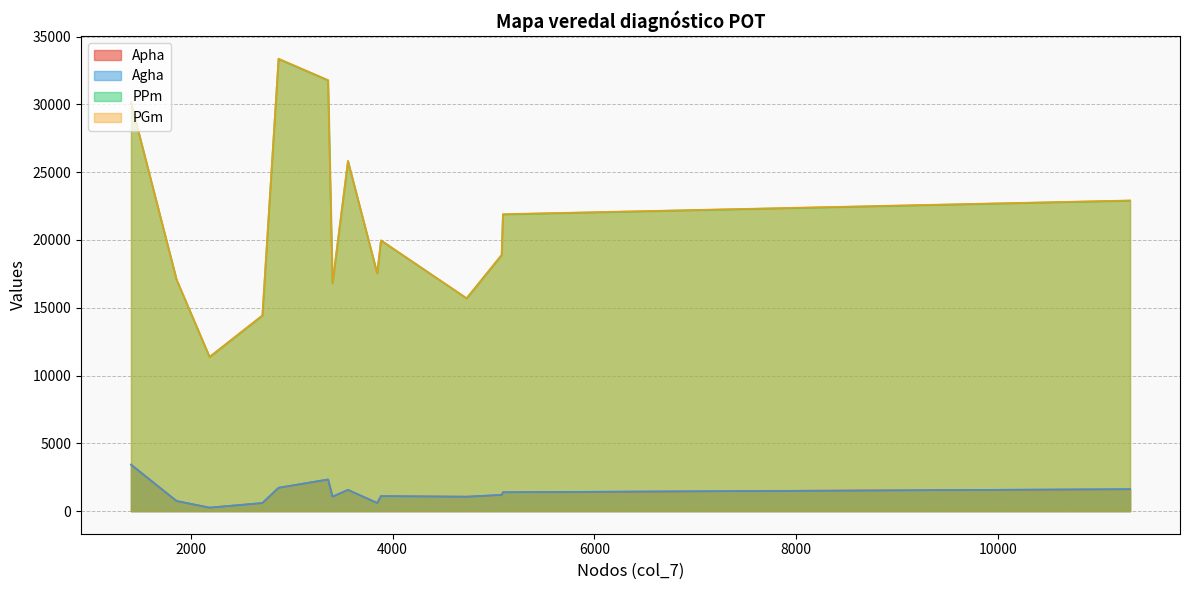

Rank the series at 2710 from highest to lowest value.

PGm, PPm, Agha, Apha